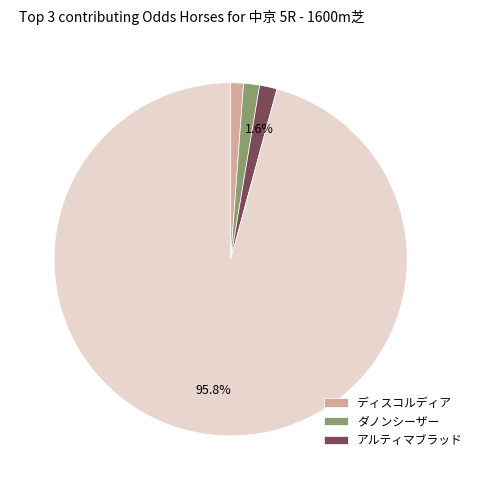

Does any single category account for the majority?

Yes